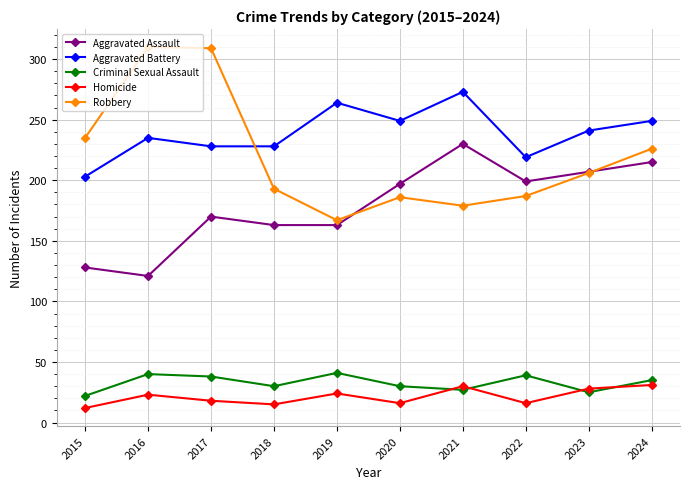

True or false: Homicide and Robbery intersect in this chart.

False